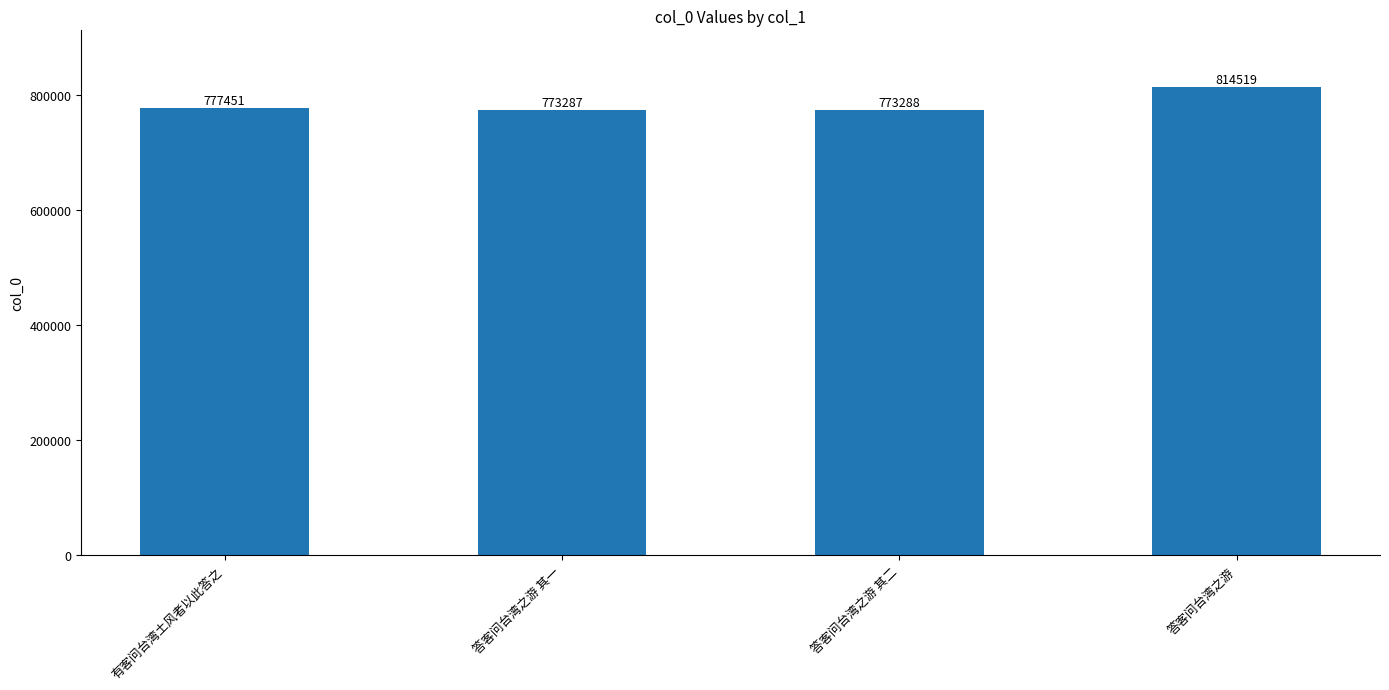

Is it true that the value at 答客问台湾之游 其一 is 773287?

True